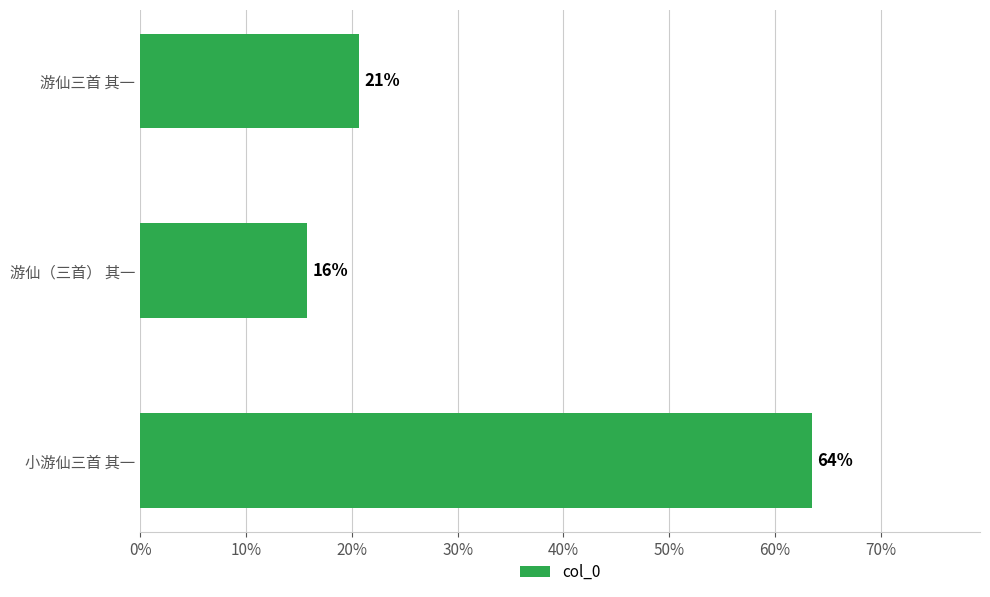

Does the chart contain any negative values?

No